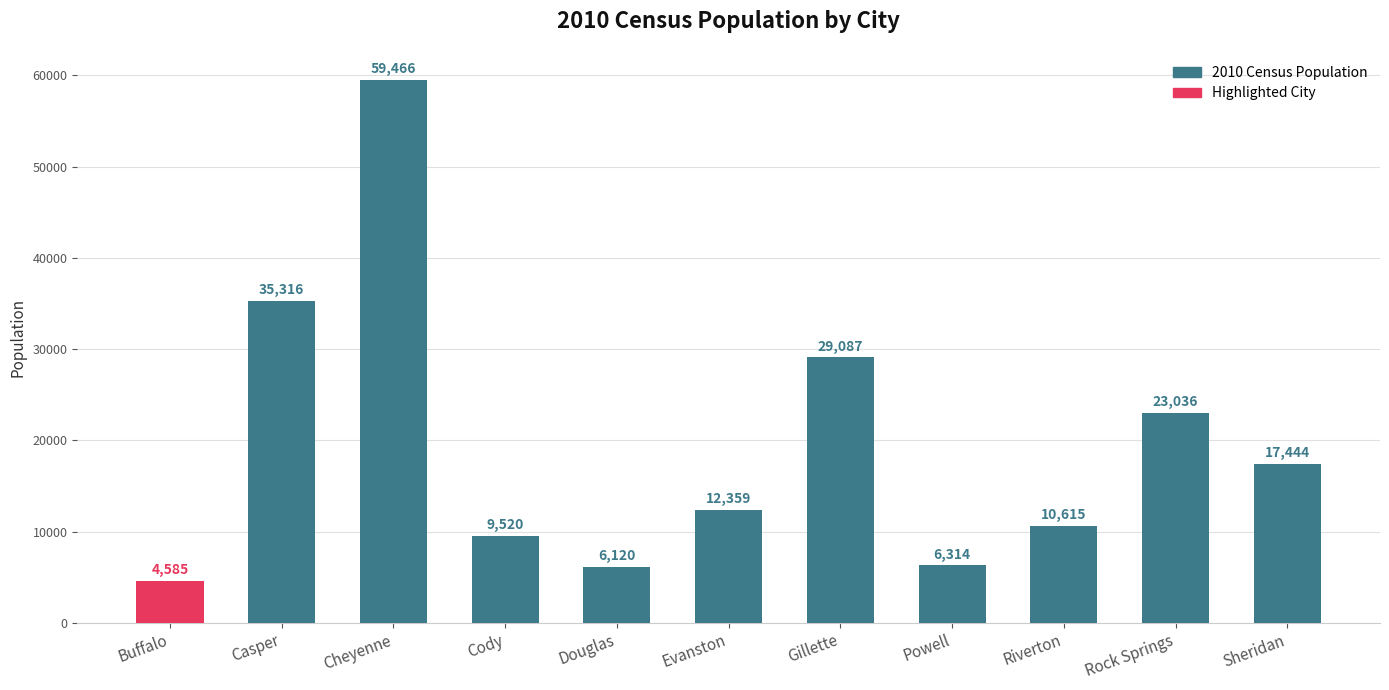

What is the label of the 7th bar from the right?

Douglas